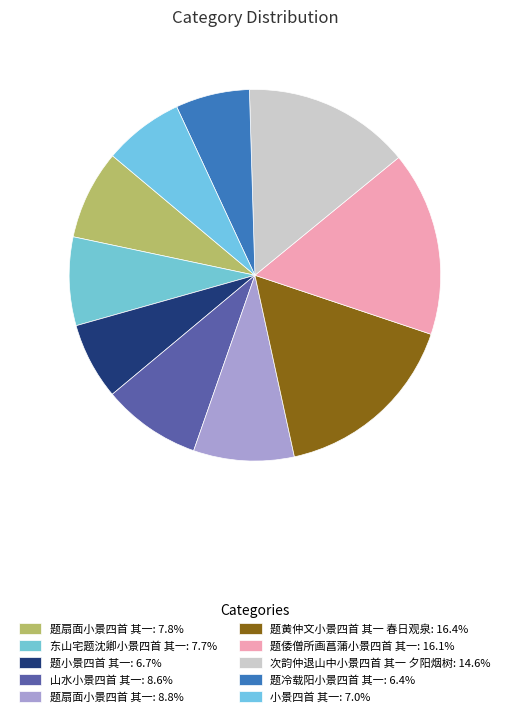

Is there a majority slice in this chart?

No